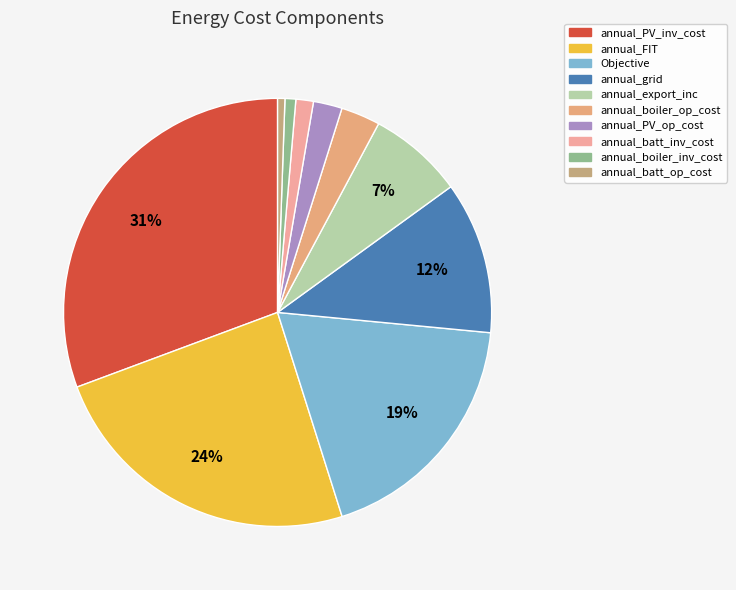

To the nearest percent, what is the average slice percentage?

10%